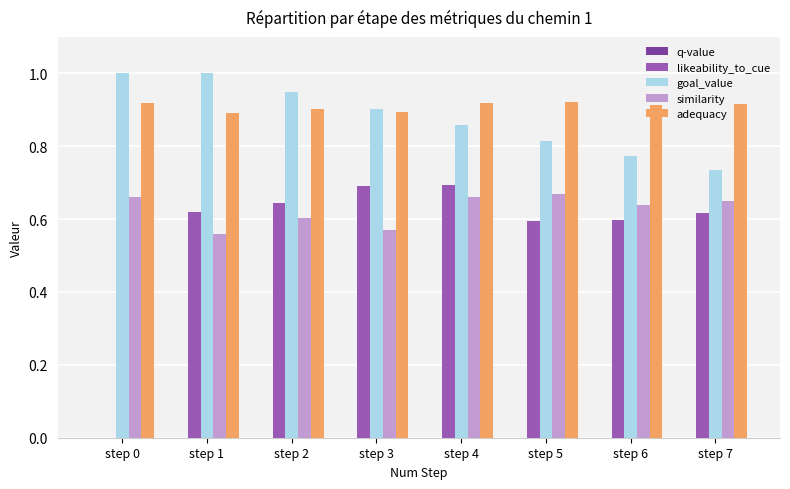

Are the bars grouped side by side (vs. stacked)?

Yes